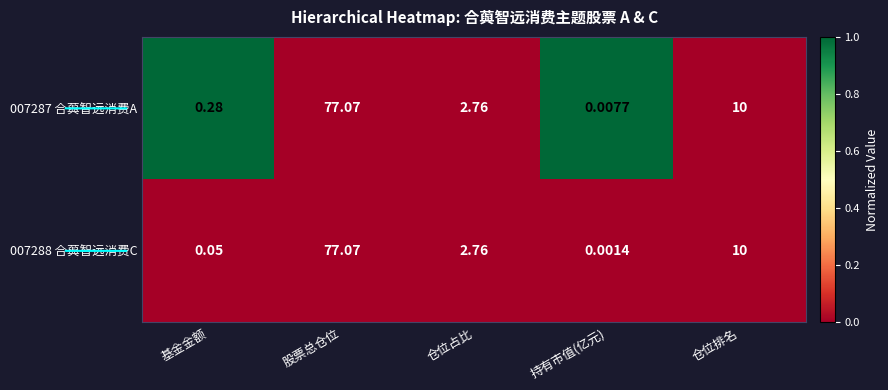

At which category is the sum across all series the highest?

股票总仓位